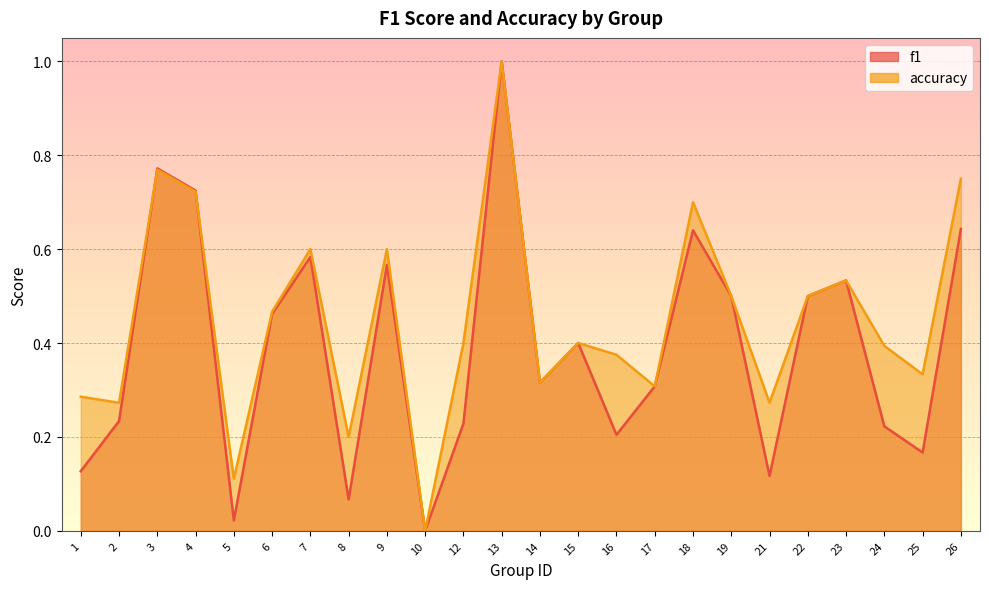

Which category has the highest value in the f1 series?

13